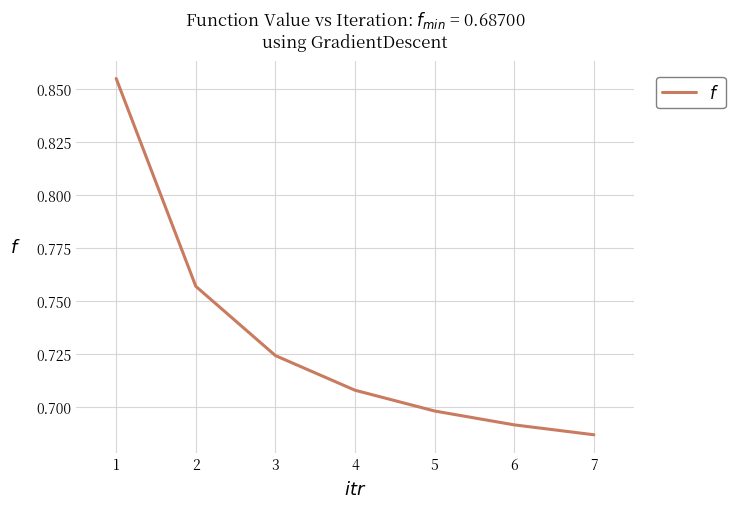

The chart shows a value of 0.4 at 4. True or false?

False